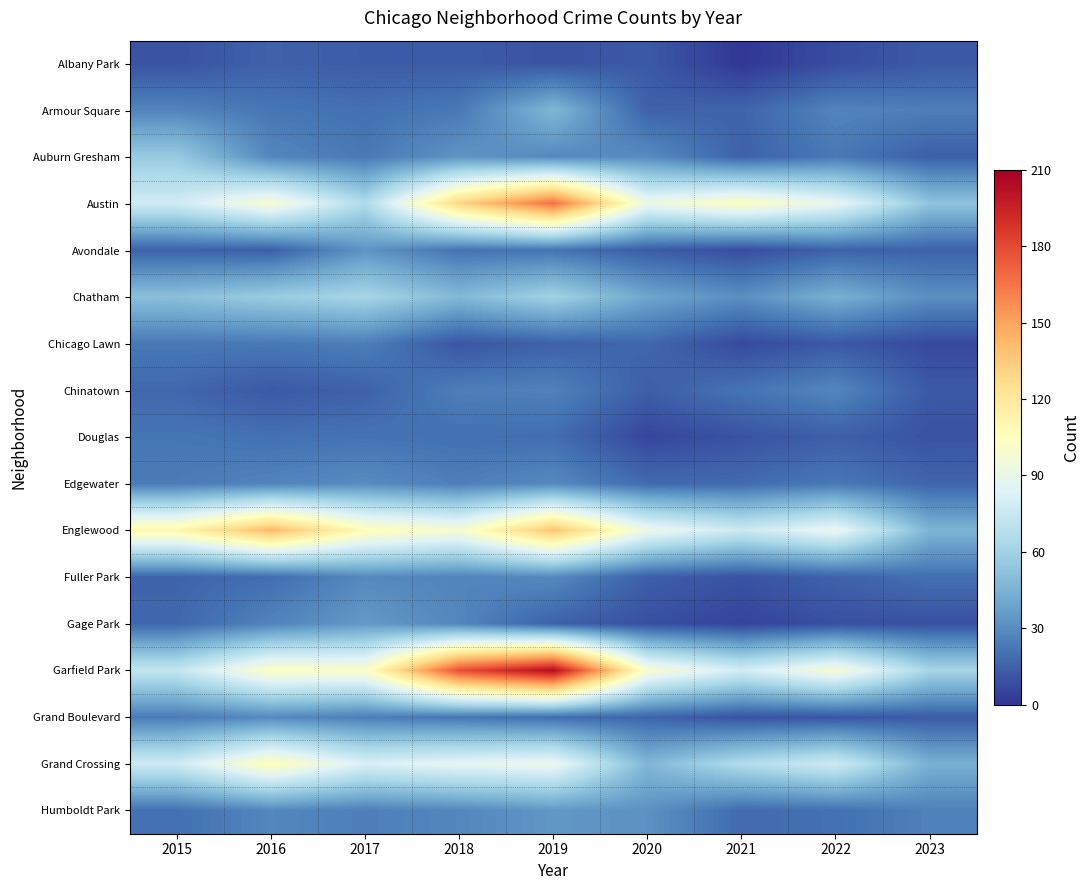

At which category is the sum across all series the highest?

2019